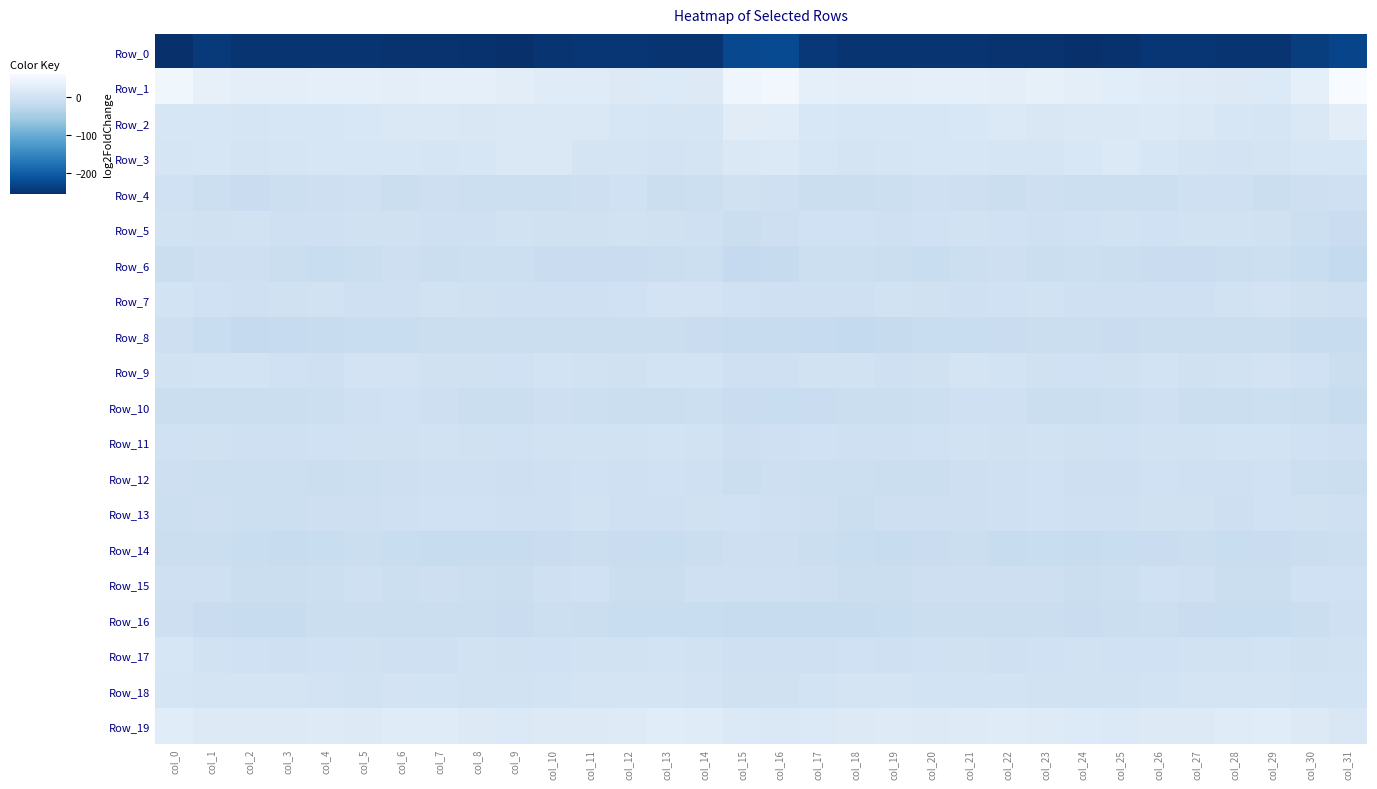

Rank the series at col_14 from highest to lowest value.

Row_19, Row_1, Row_2, Row_3, Row_18, Row_7, Row_9, Row_11, Row_17, Row_13, Row_5, Row_15, Row_12, Row_10, Row_6, Row_4, Row_14, Row_8, Row_16, Row_0